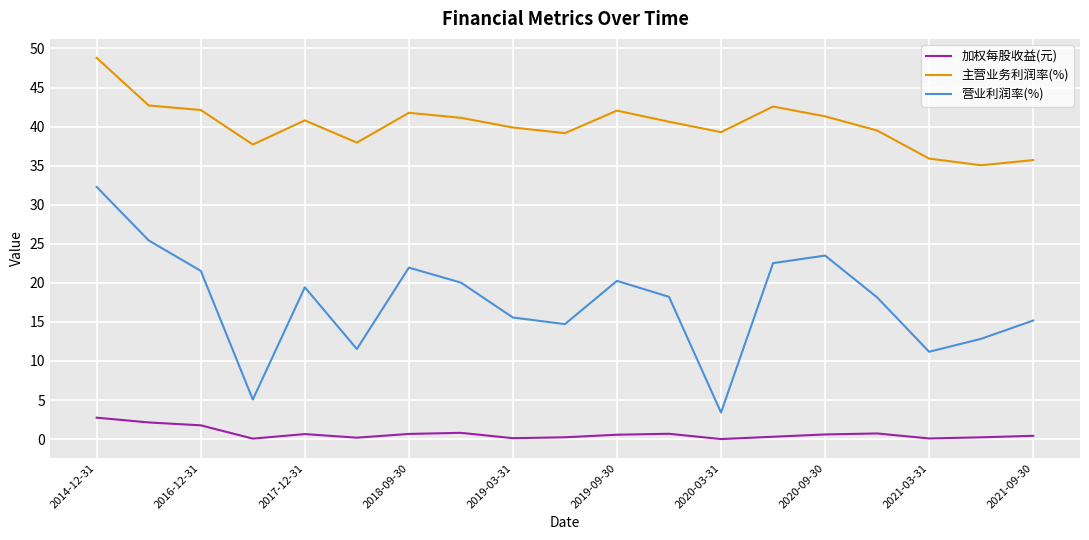

True or false: 营业利润率(%) and 主营业务利润率(%) intersect in this chart.

False